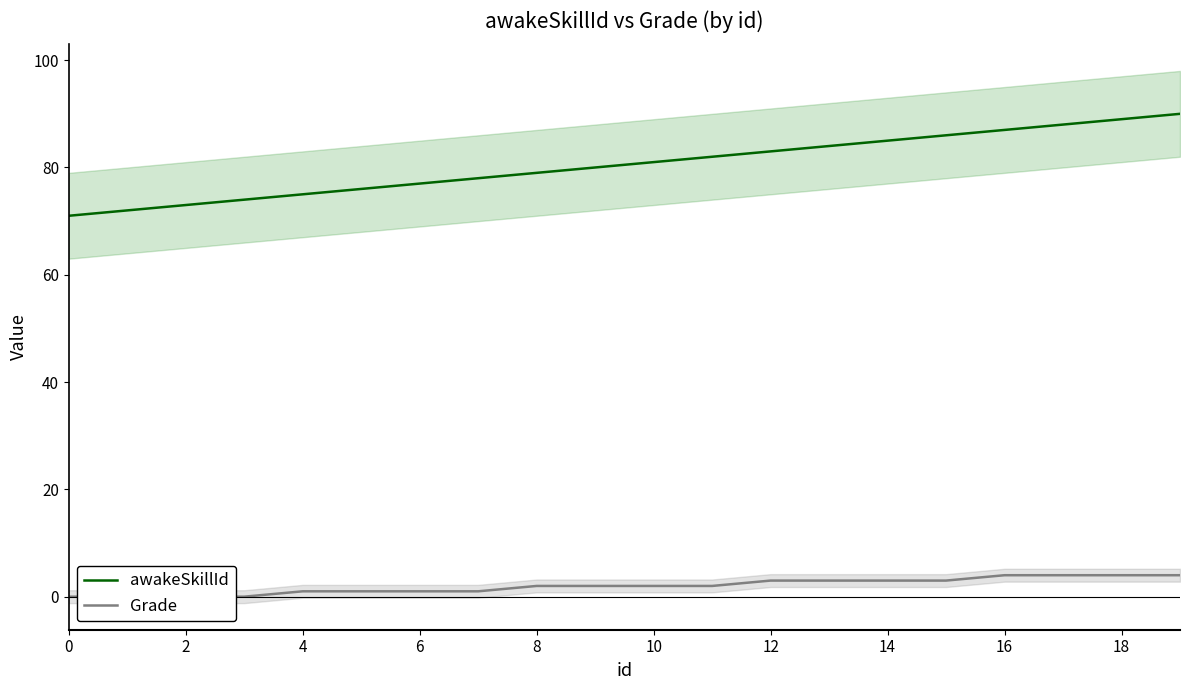

What is the lowest value of the awakeSkillId series?

71